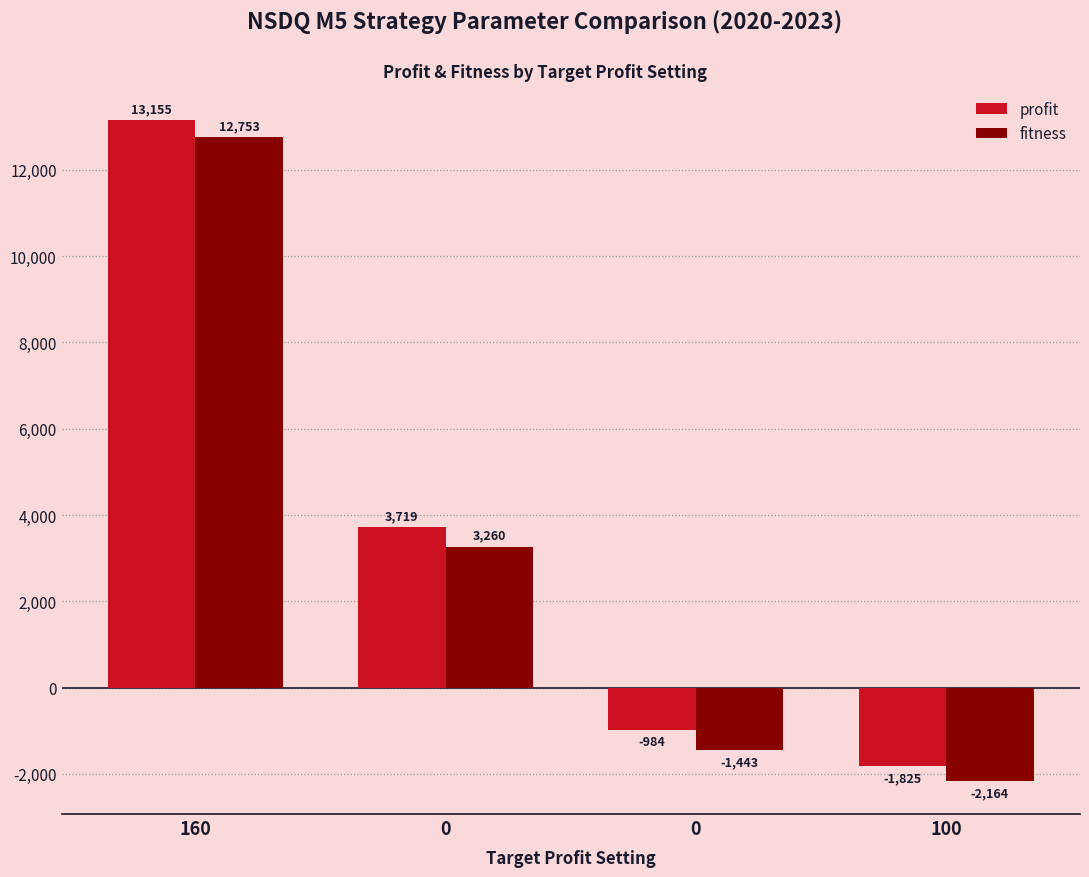

The value of profit at 0 is -983.7. True or false?

True